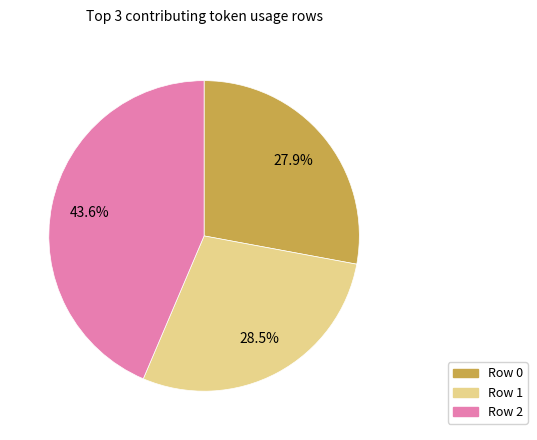

The Row 2 slice represents 44% of the pie. True or false?

True